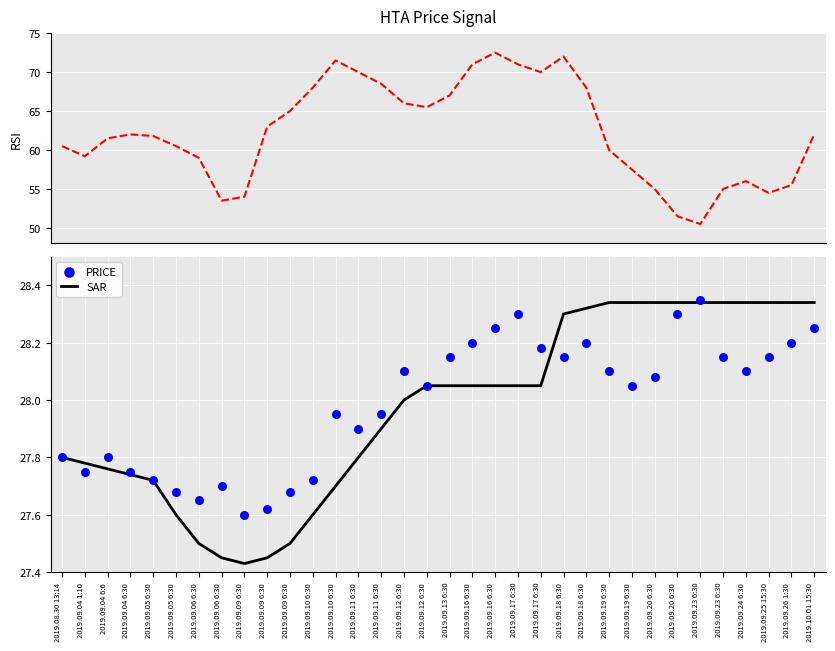

At how many categories does at least one series exceed 30?

34